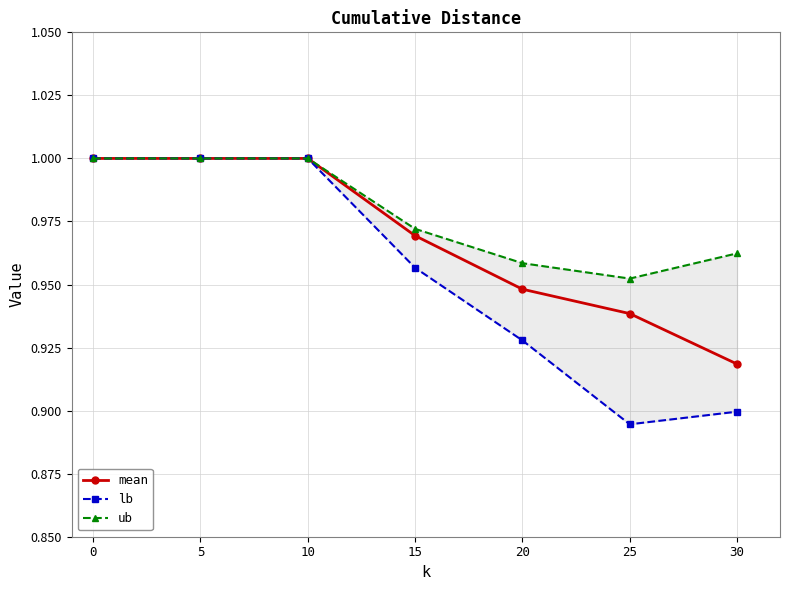

Between 0 and 5, which series saw the biggest shift?

mean